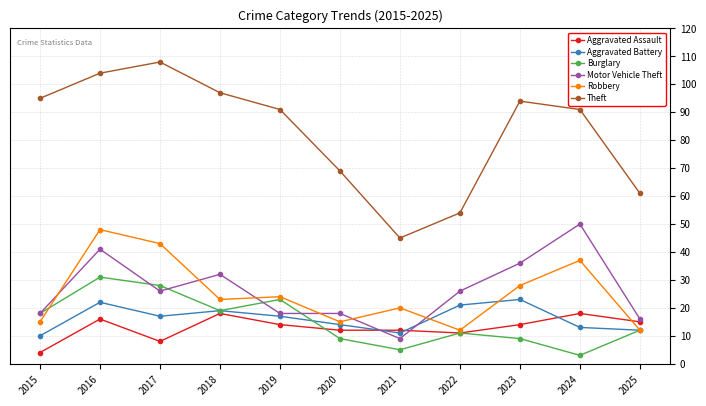

Reading left to right, extract all data points from this chart.

Aggravated Assault: 4	16	8	18	14	12	12	11	14	18	15
Aggravated Battery: 10	22	17	19	17	14	11	21	23	13	12
Burglary: 18	31	28	19	23	9	5	11	9	3	12
Motor Vehicle Theft: 18	41	26	32	18	18	9	26	36	50	16
Robbery: 15	48	43	23	24	15	20	12	28	37	12
Theft: 95	104	108	97	91	69	45	54	94	91	61